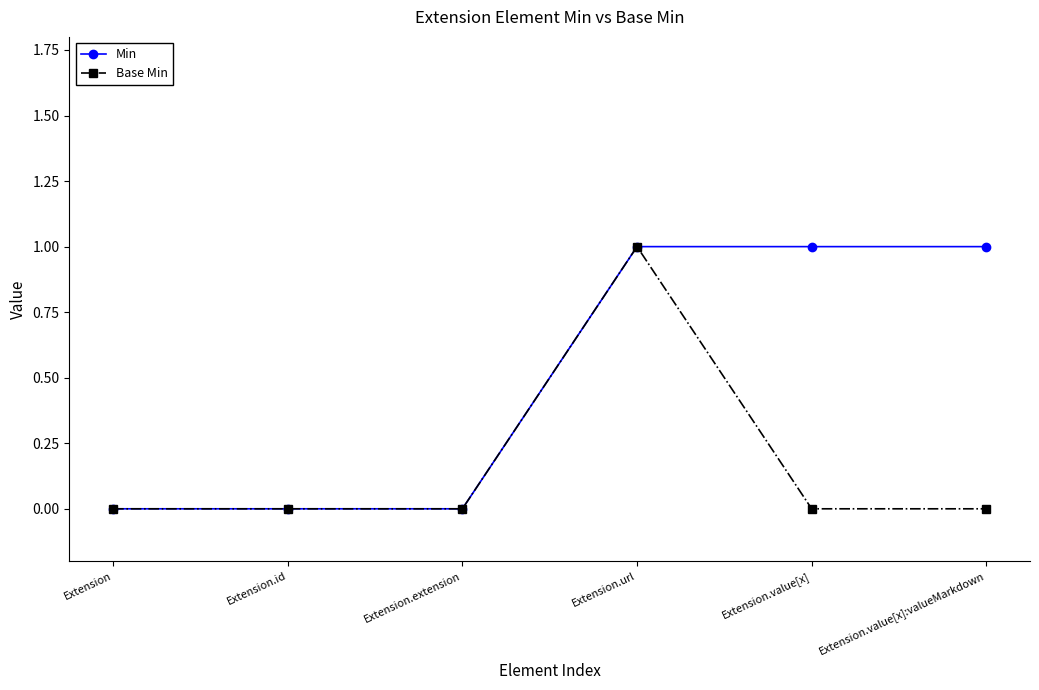

The value of Base Min at Extension.value[x] is 0. True or false?

True